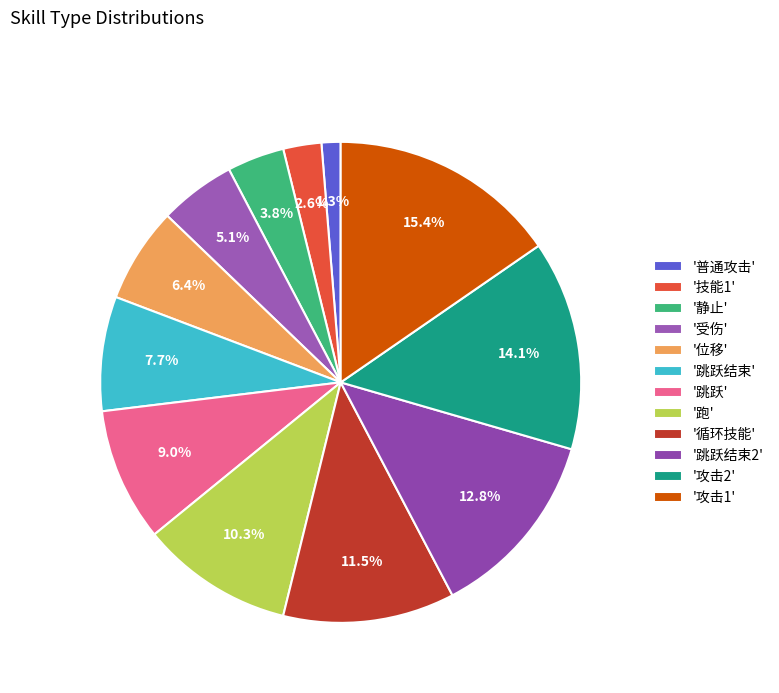

Rank the categories by value from lowest to highest.

'普通攻击', '技能1', '静止', '受伤', '位移', '跳跃结束', '跳跃', '跑', '循环技能', '跳跃结束2', '攻击2', '攻击1'